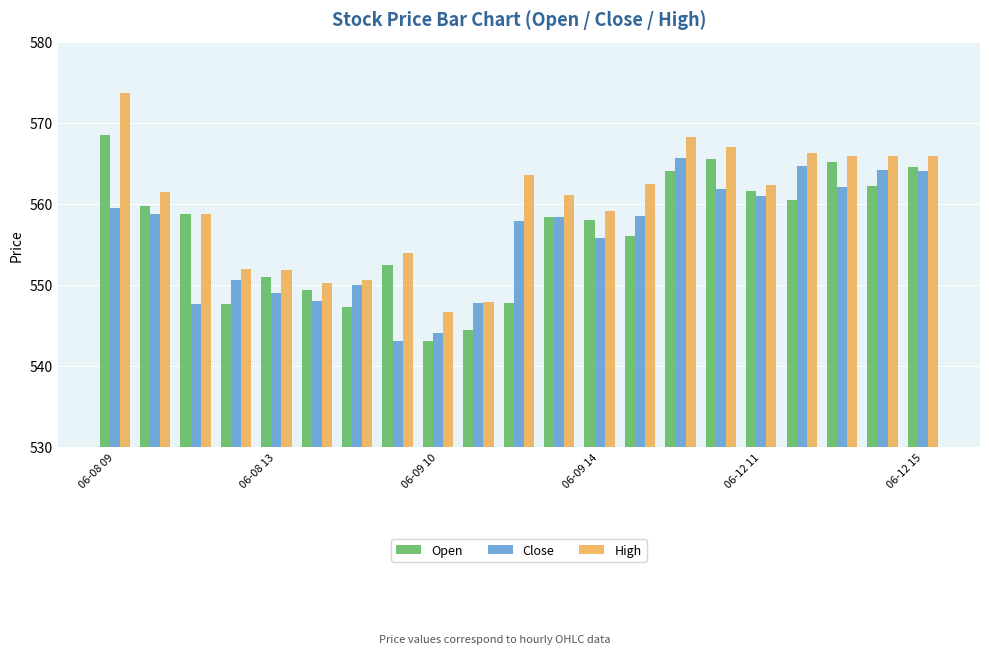

What is the sum of all High values?

11754.2